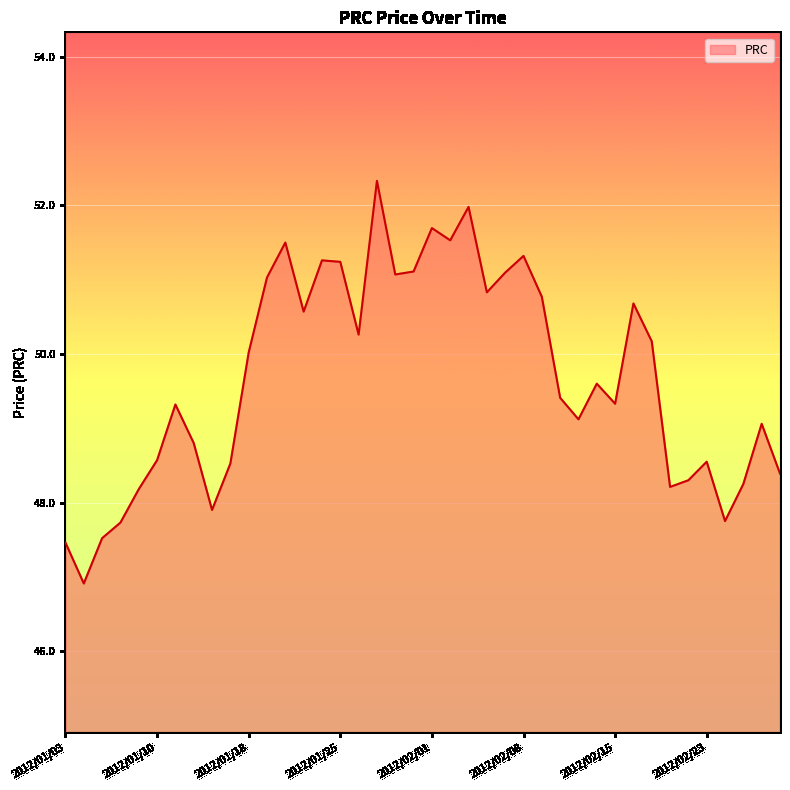

What is the maximum value shown in the chart?

52.3